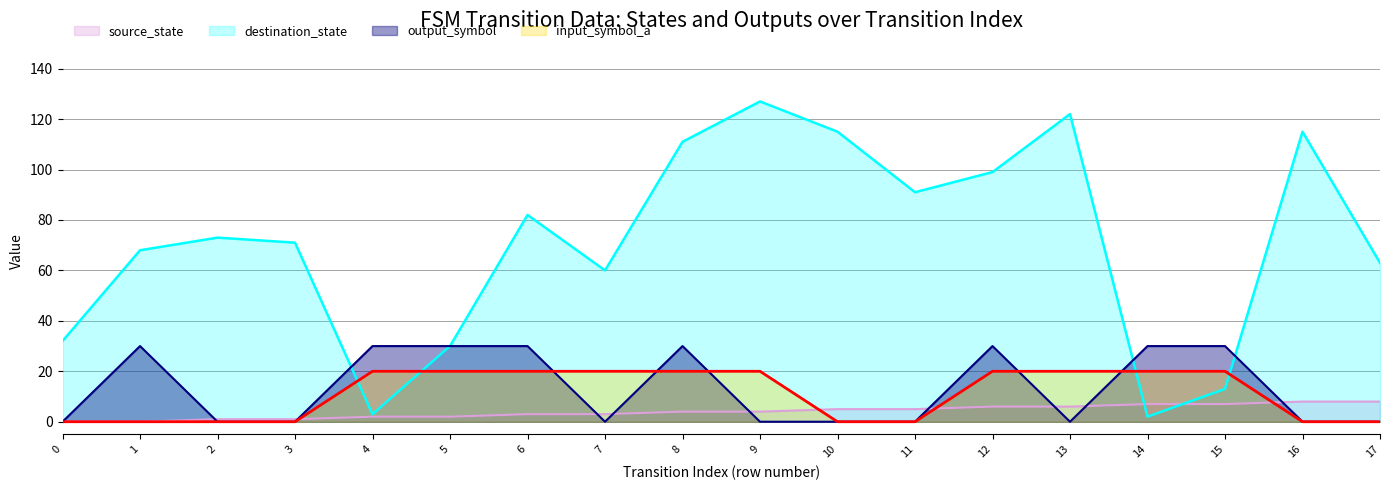

True or false: destination_state and output_symbol cross at least once.

True